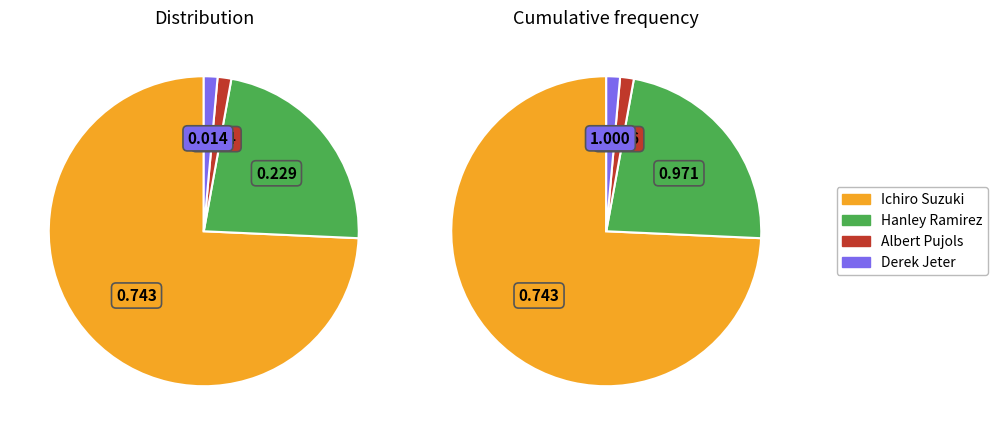

Which category has the biggest portion of the pie?

Ichiro Suzuki